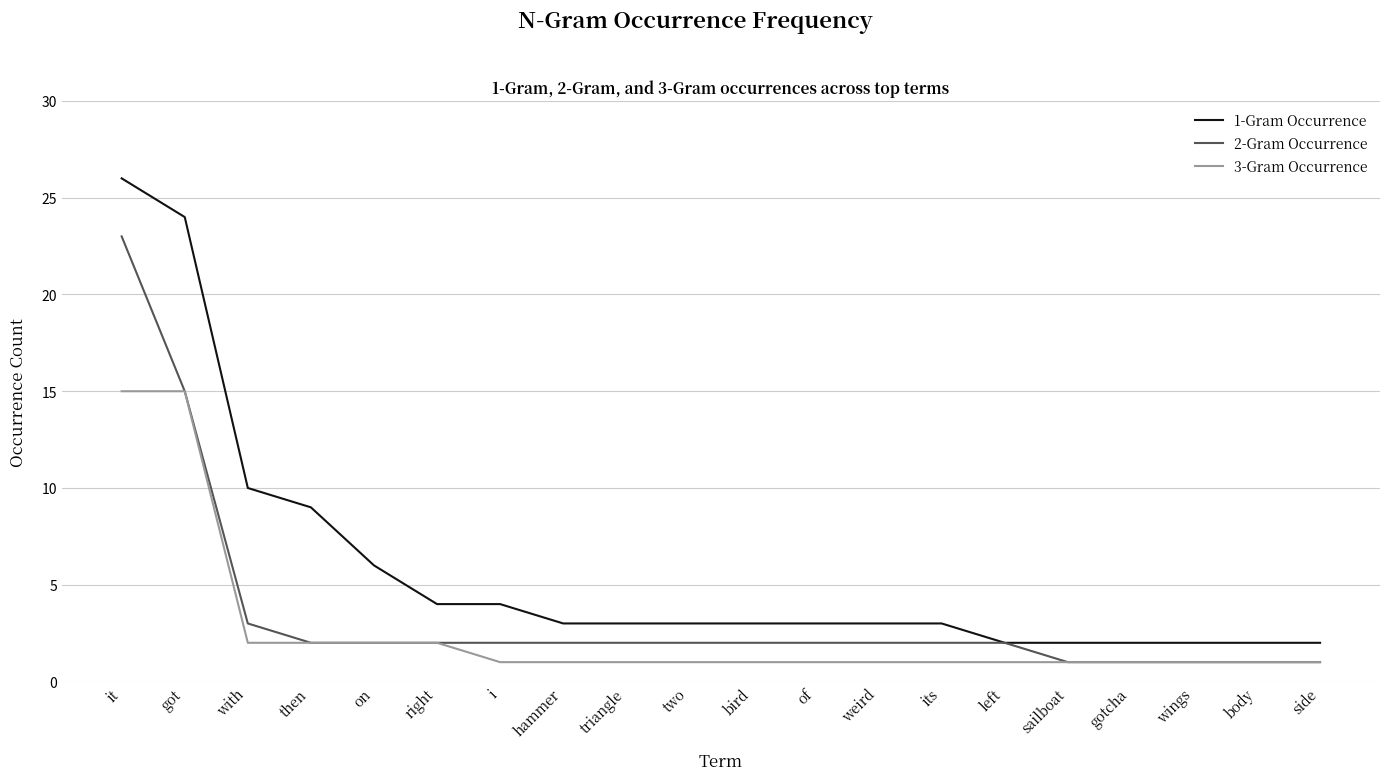

List the series in order of their overall mean, highest first.

1-Gram Occurrence, 2-Gram Occurrence, 3-Gram Occurrence